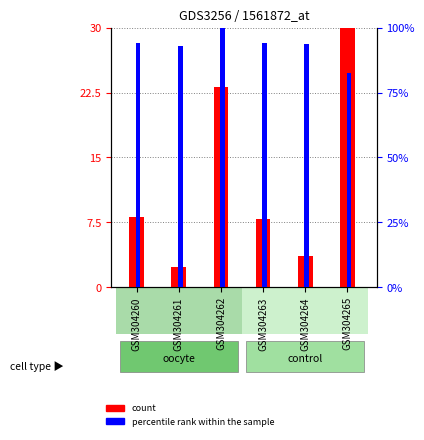

What is the value of the percentile rank within the sample bar at the 2nd from the left?

93.1